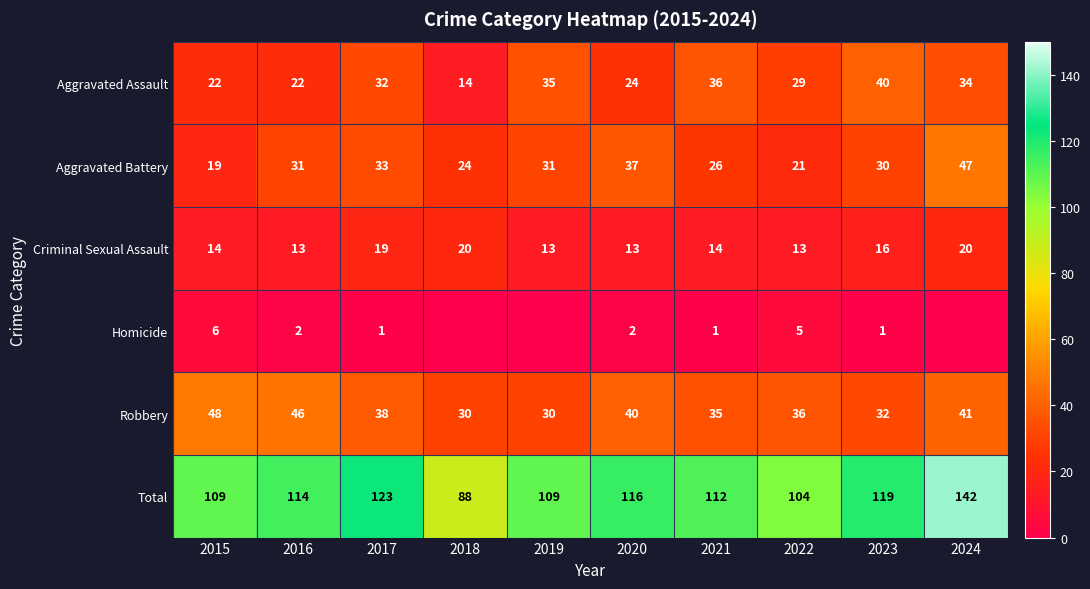

At which label does Aggravated Battery reach its peak?

2024